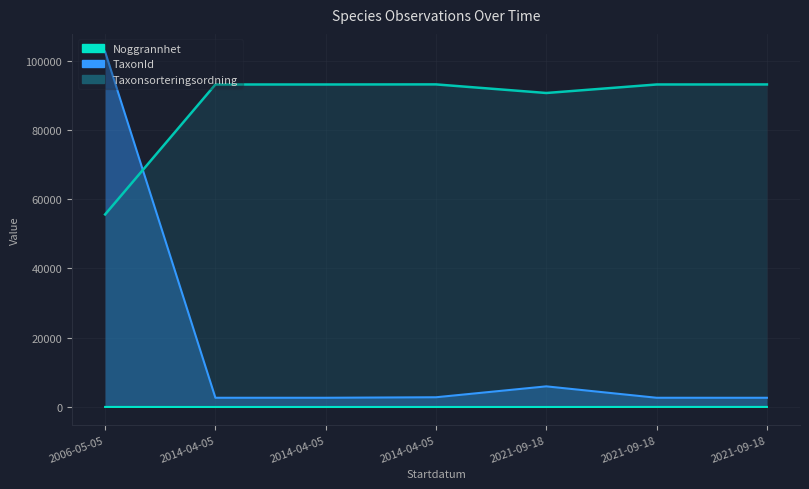

True or false: Taxonsorteringsordning has a value of 93132 at 2014-04-05.

True